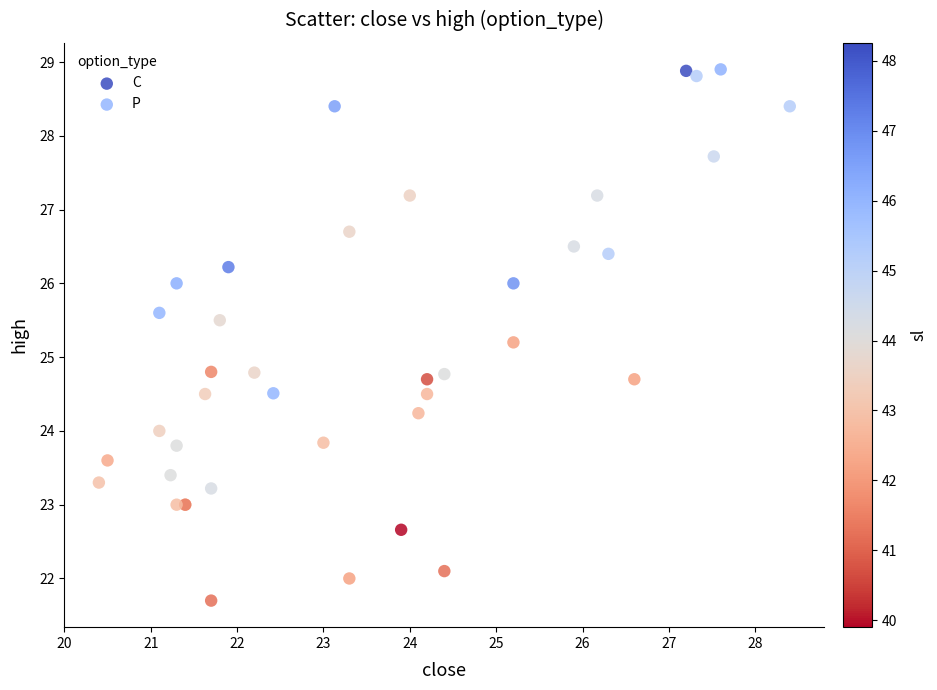

Which series reaches the minimum Y coordinate?

C